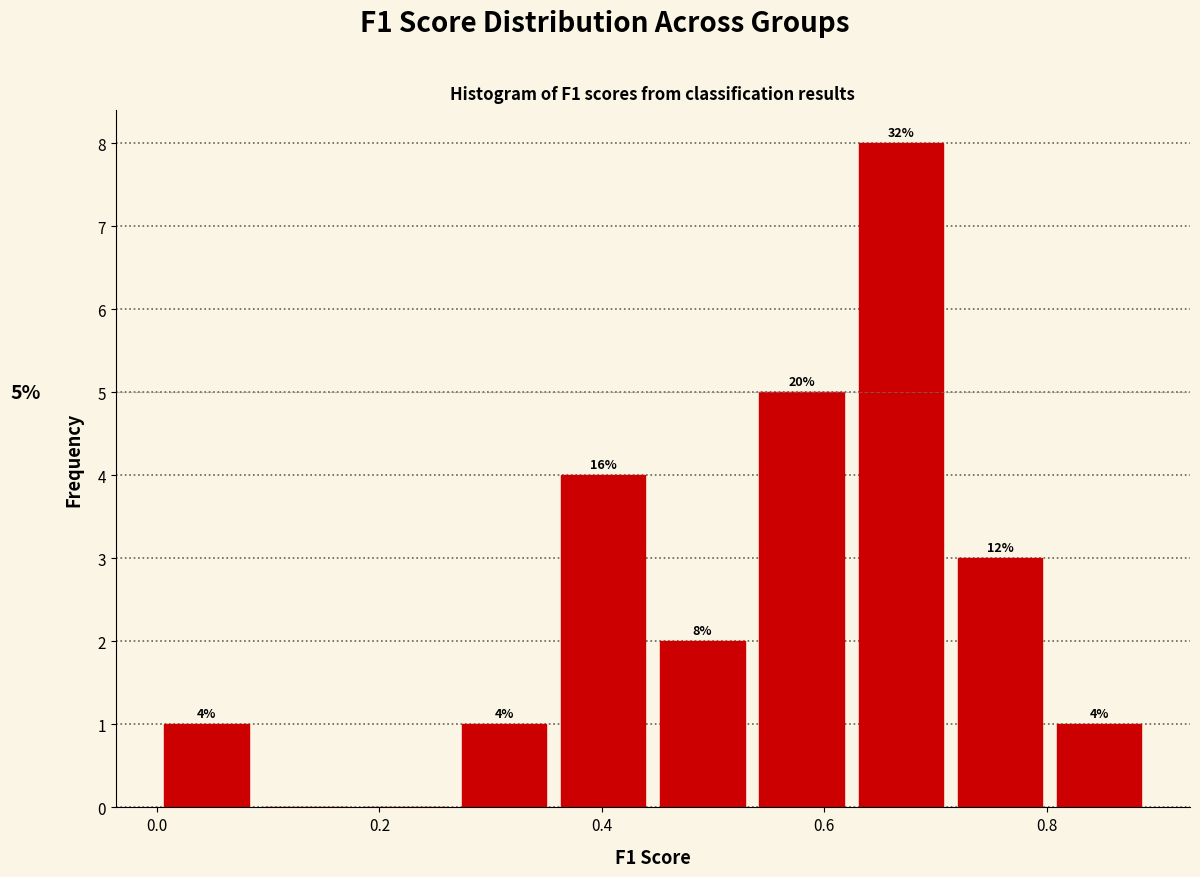

Over which range of the x-axis is the bar tallest?

0.62 to 0.72